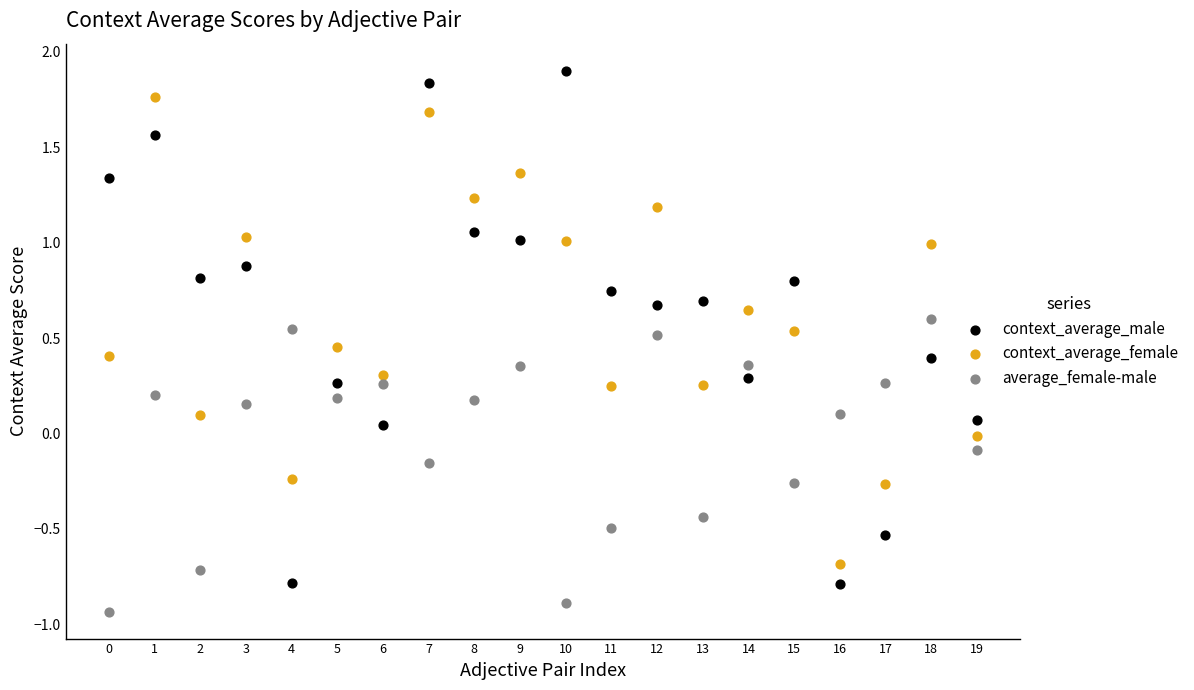

Across all data points, what is the range of Y values (max minus min)?

2.8